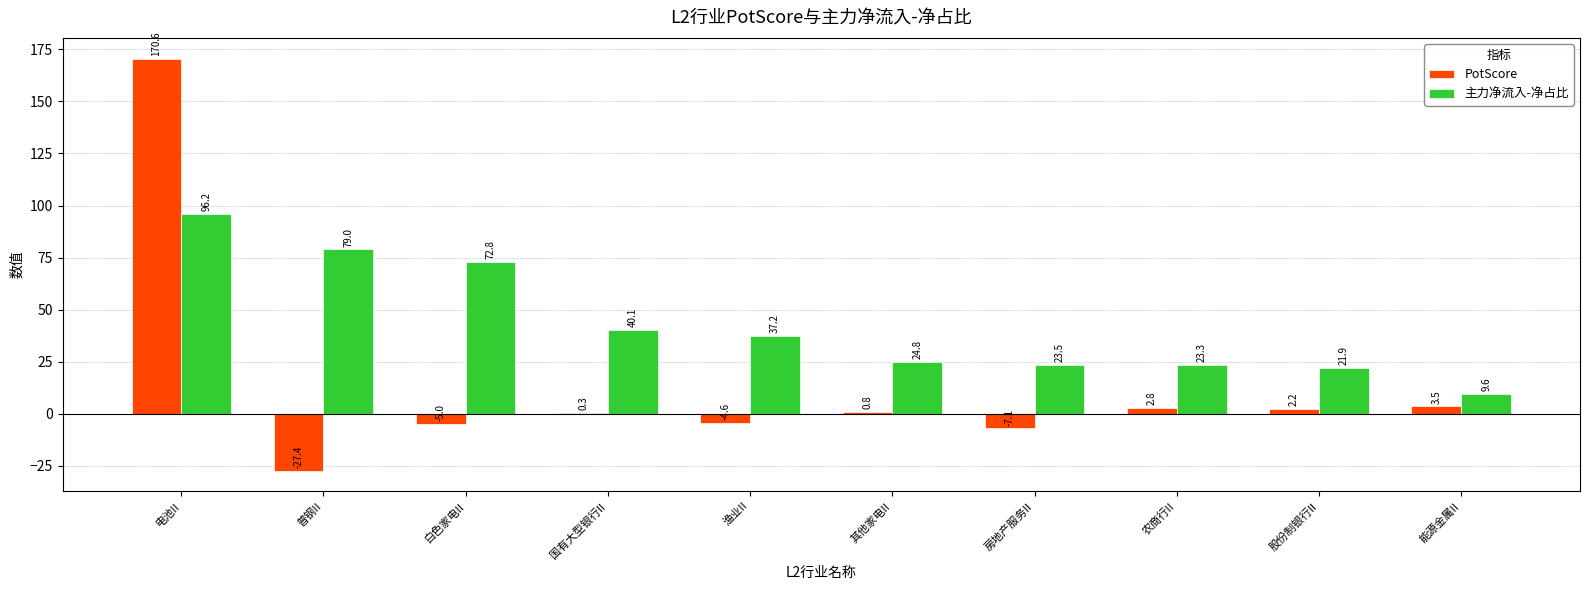

How many distinct data groups are displayed?

2